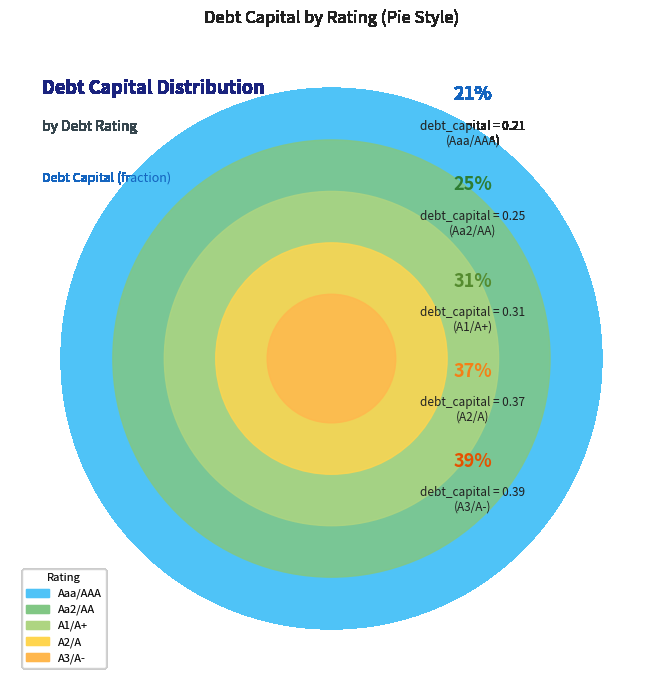

How many segments does this pie chart have?

5